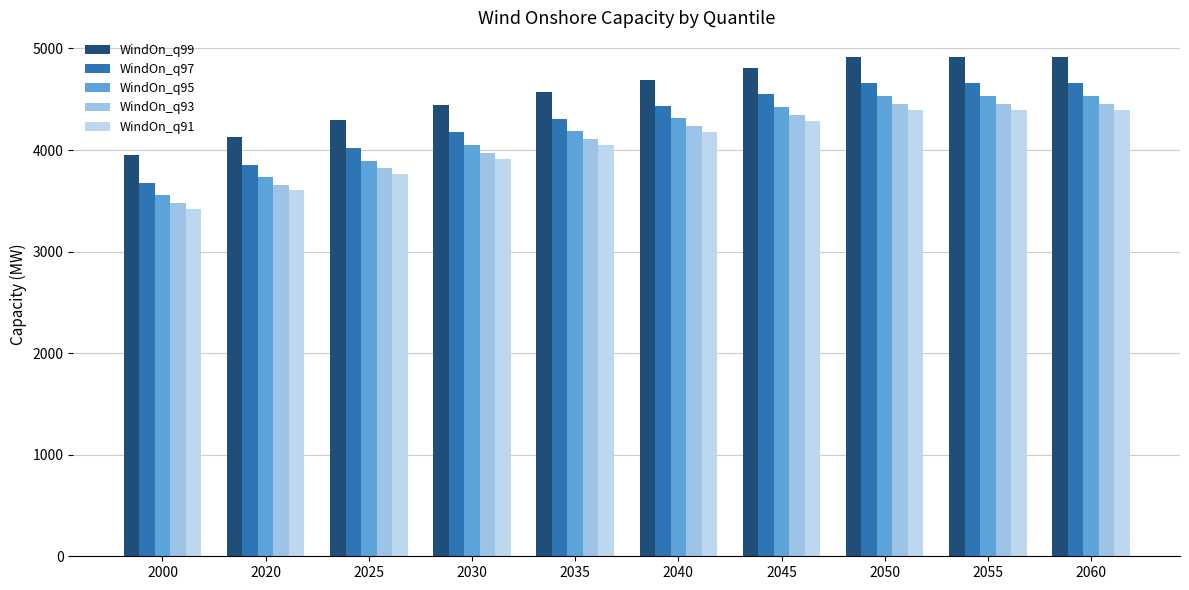

At how many categories does at least one series exceed 4037?

9